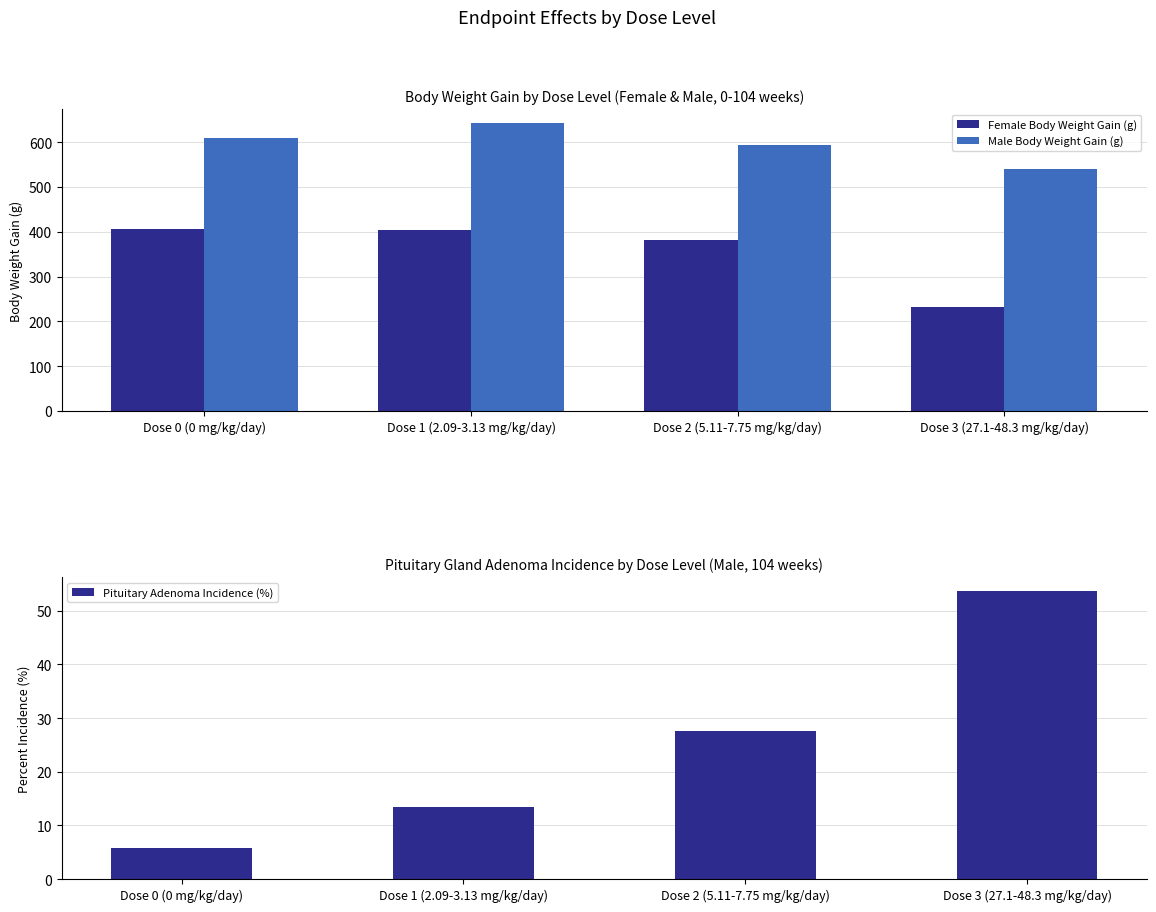

What is the value of the Male Body Weight Gain (g) bar at the 3rd from the left?

593